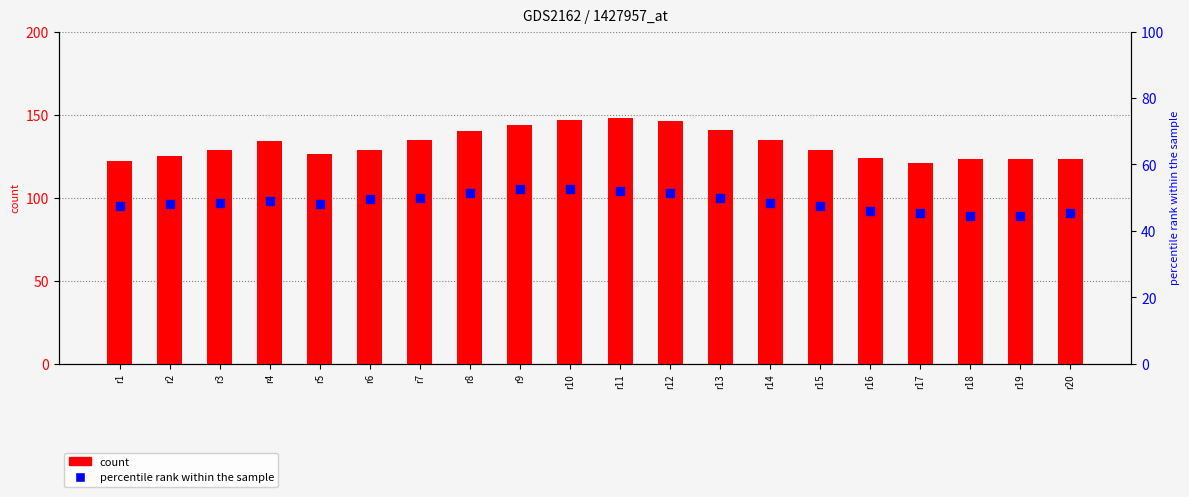

At how many categories does at least one series exceed 79?

20